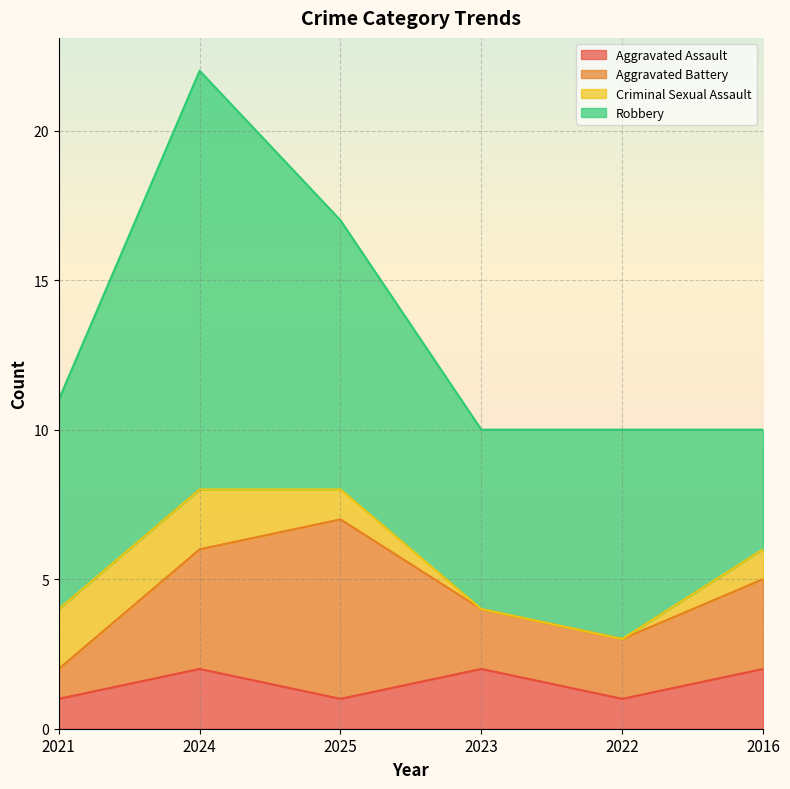

At which category is the sum across all series the highest?

2024